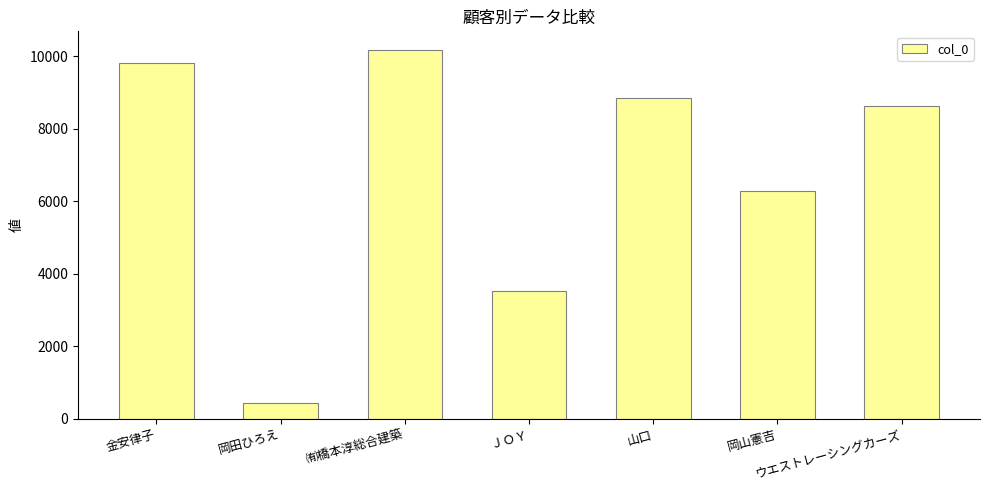

What position from the left is ＪＯＹ?

4